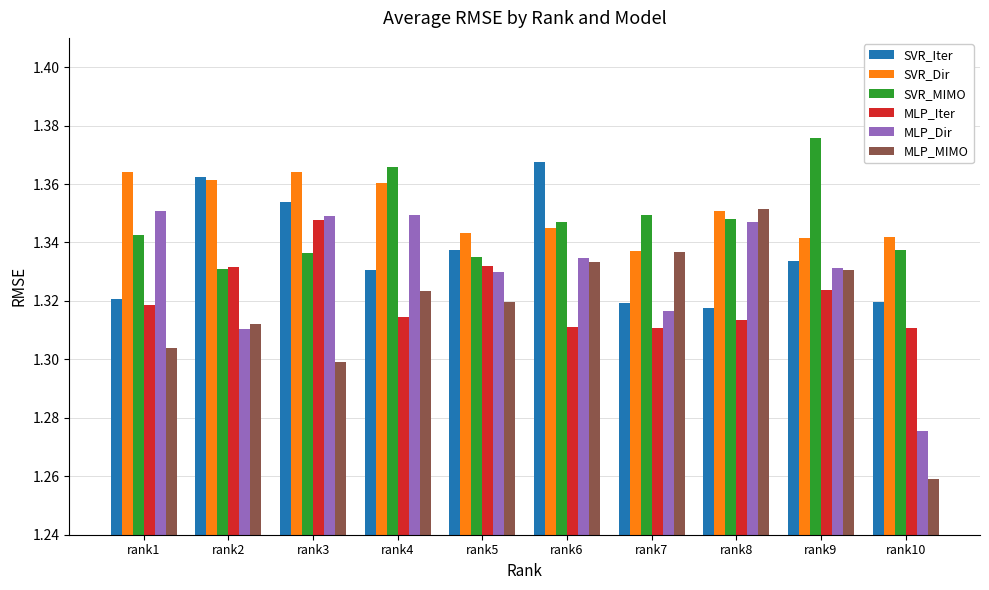

What is the difference between the highest and lowest values at rank1?

0.1